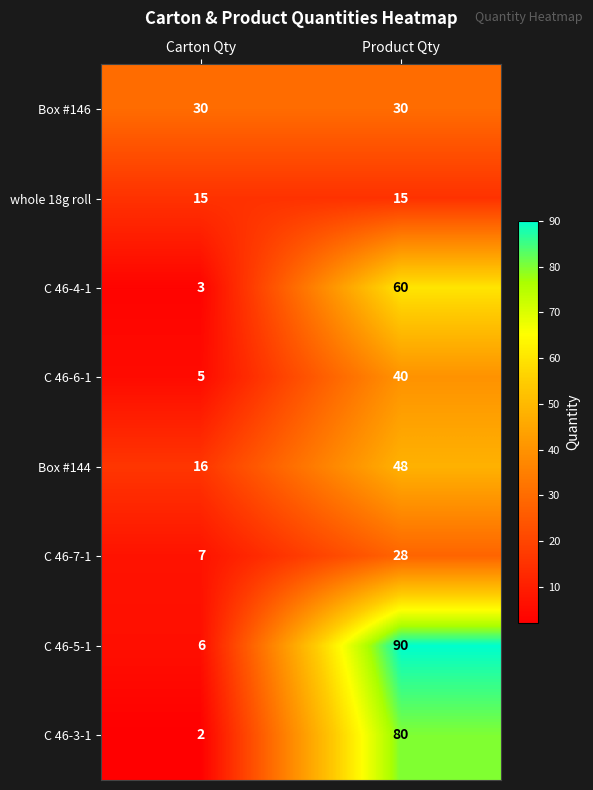

Count the number of categories in the chart.

2